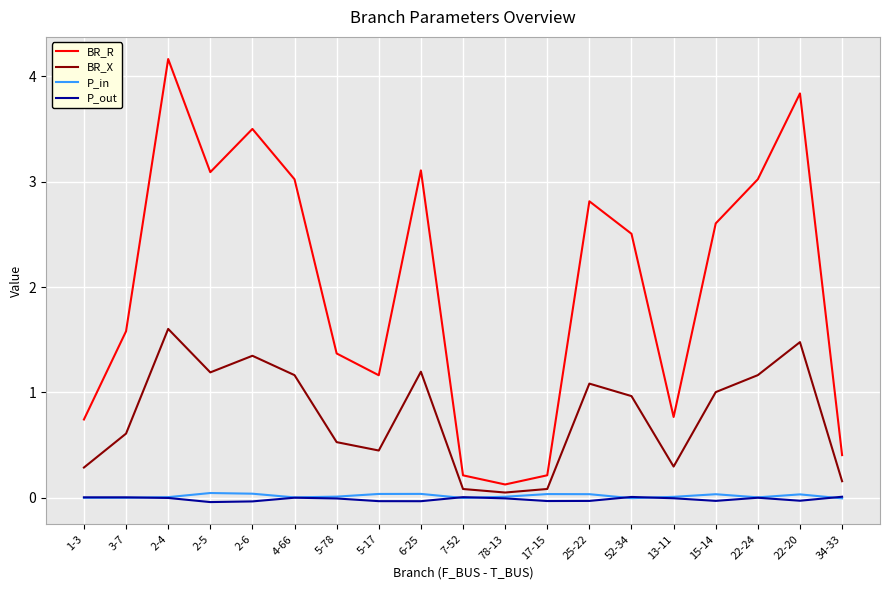

How many lines are shown in the chart?

4